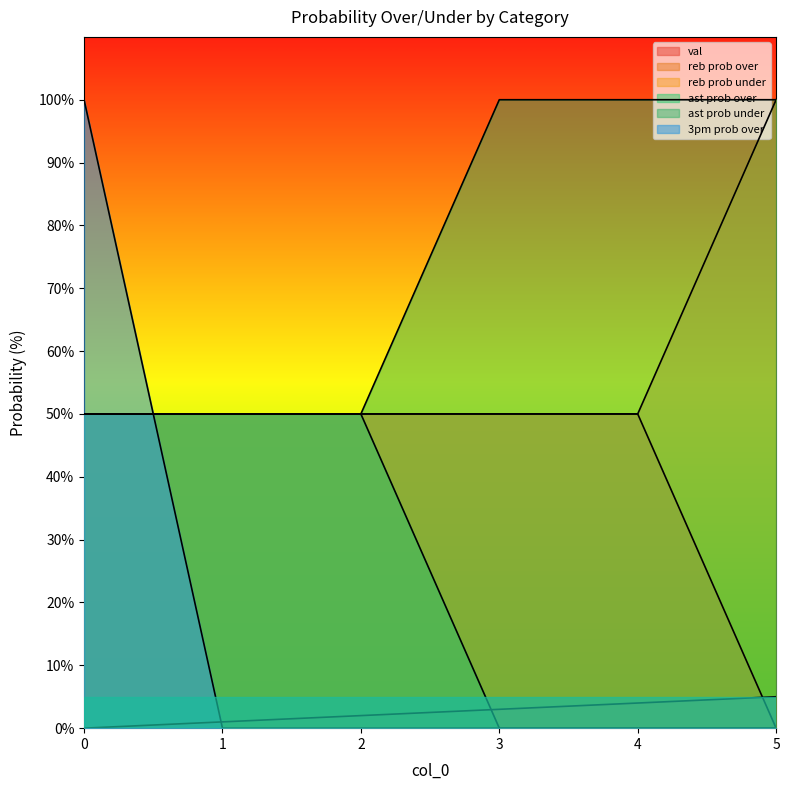

Reading left to right, what are all the values shown in this chart?

val: 0	1	2	3	4	5
reb prob over: 50	50	50	50	50	0
reb prob under: 50	50	50	50	50	100
ast prob over: 50	50	50	0	0	0
ast prob under: 50	50	50	100	100	100
3pm prob over: 100	0	0	0	0	0